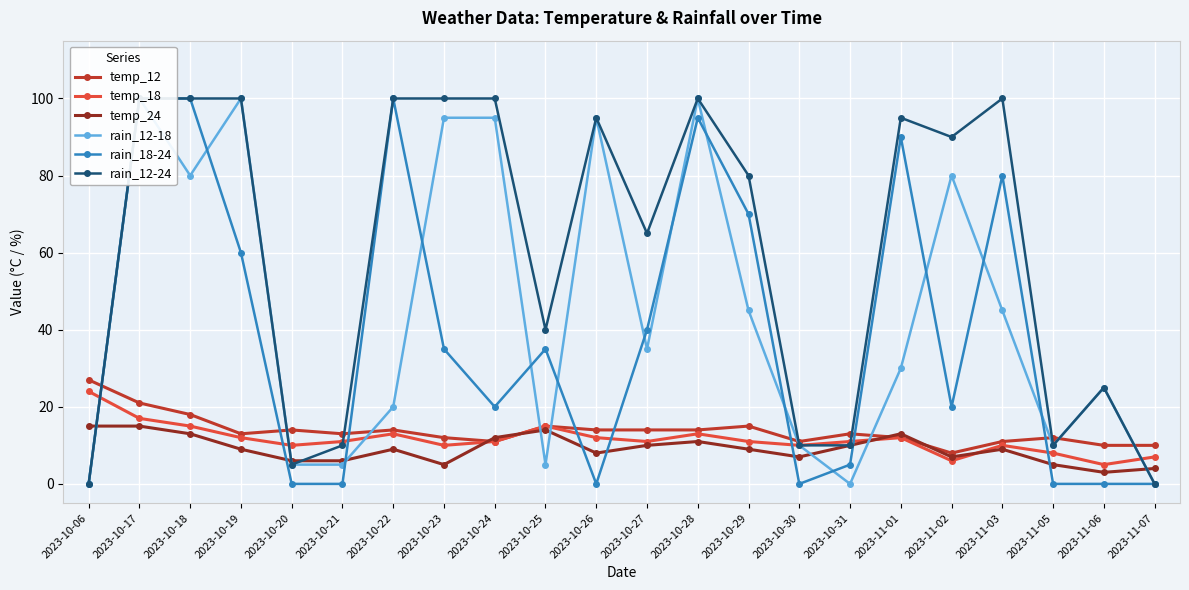

What is the difference between the highest and lowest values at 2023-11-06?

25